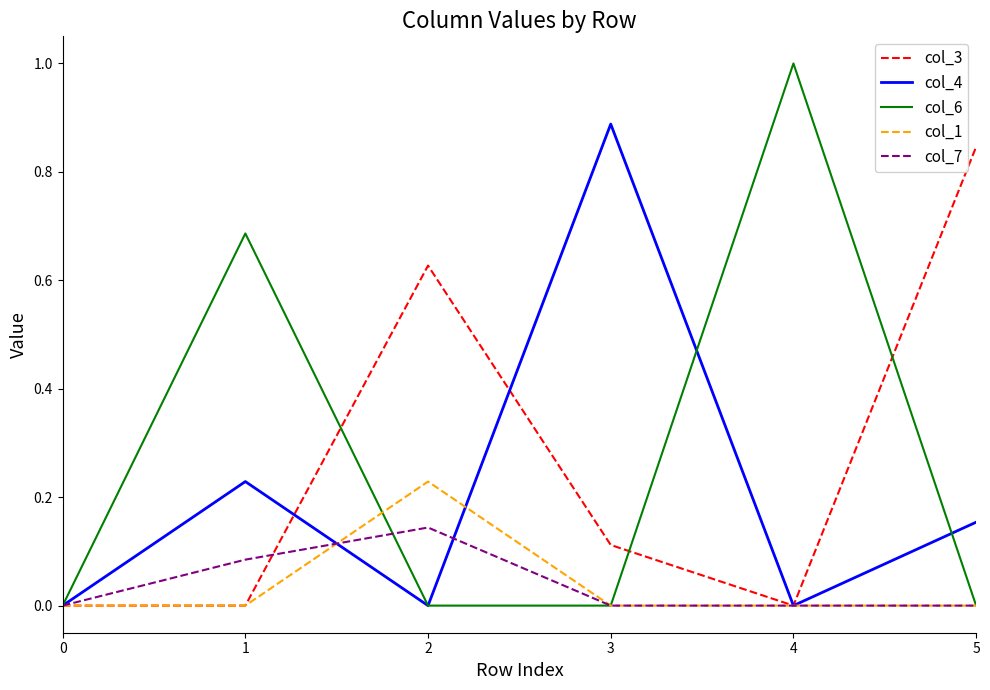

Is the value of col_7 at 1 greater than the value of col_6 at 4?

No